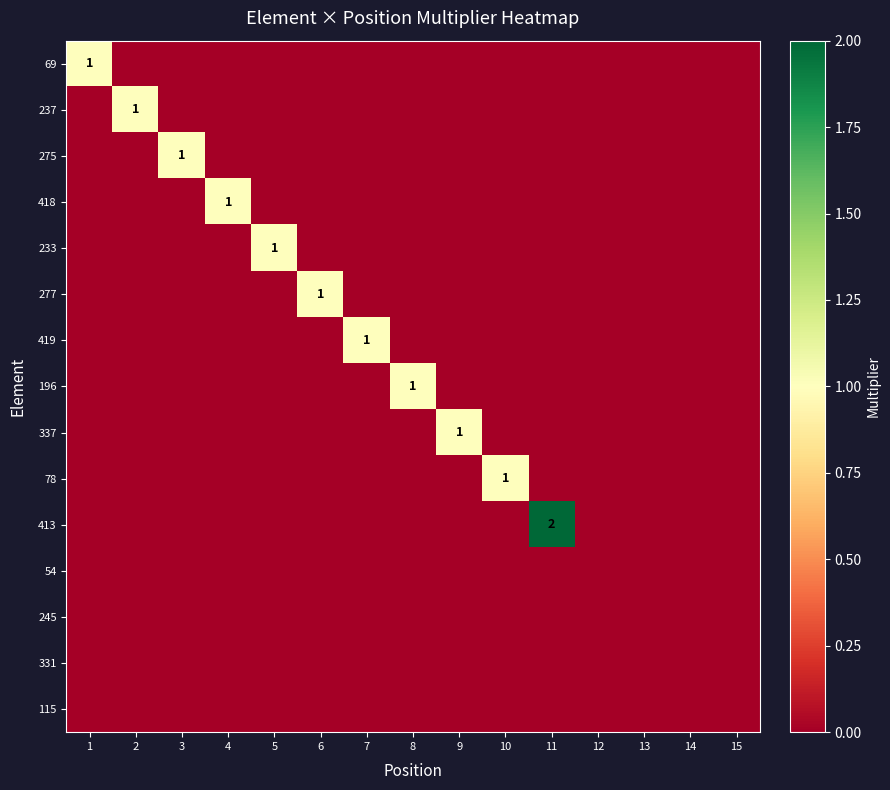

Is it true that 413 equals 0 at 2?

True